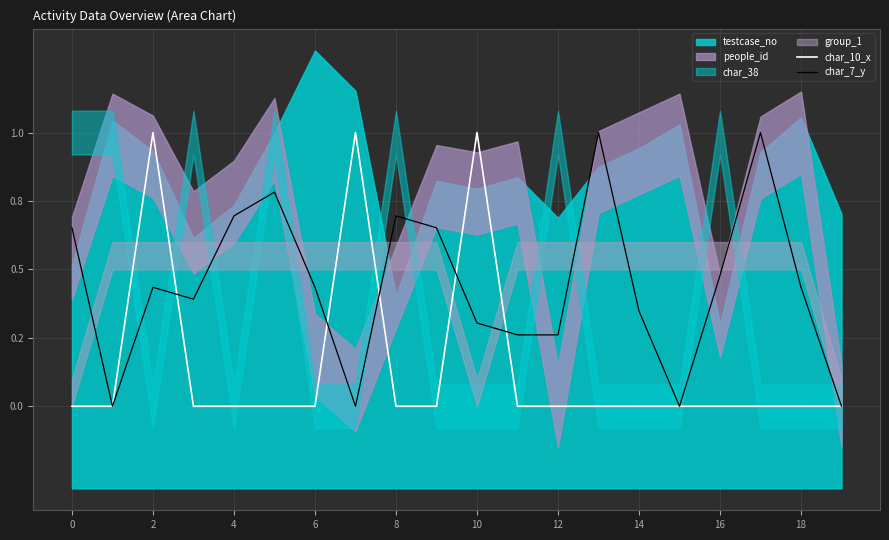

Which has a higher value, 12 or 16?

12